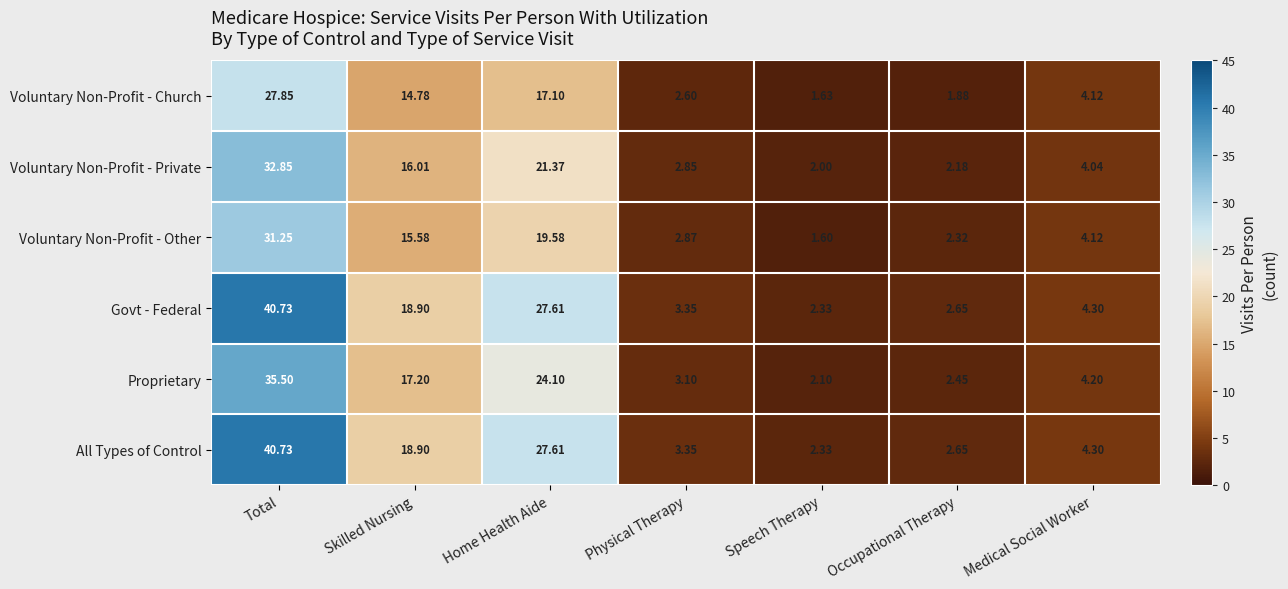

Which label corresponds to the smallest value in the chart?

Speech Therapy